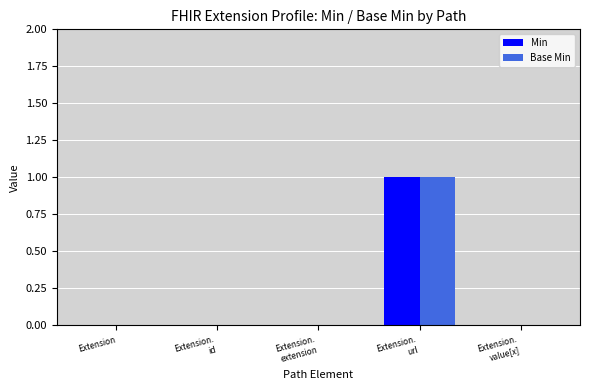

Reading left to right, extract all data points from this chart.

Min: Extension=0	Extension.
id=0	Extension.
extension=0	Extension.
url=1	Extension.
value[x]=0
Base Min: Extension=0	Extension.
id=0	Extension.
extension=0	Extension.
url=1	Extension.
value[x]=0